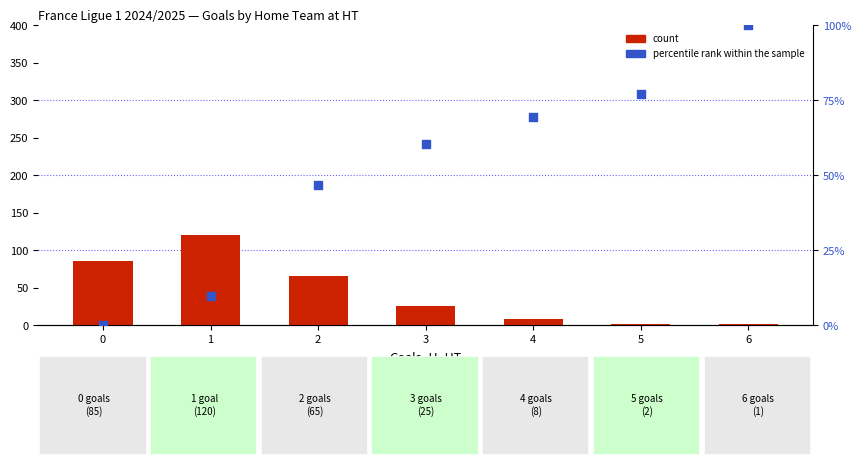

Which series reaches the minimum Y coordinate?

percentile rank within the sample